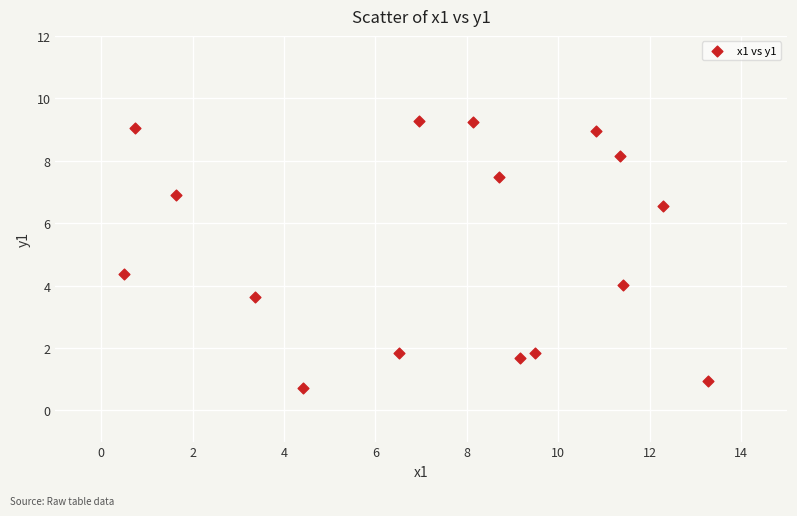

What is the range of X values (max minus min)?

12.8